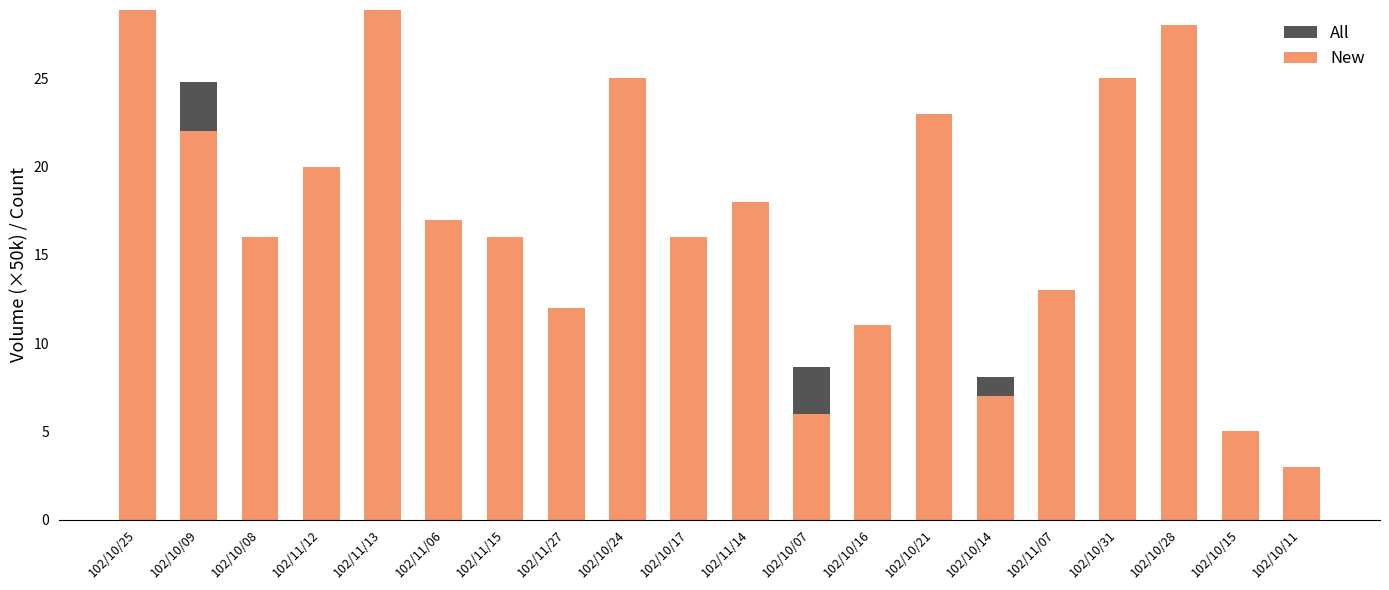

What is the difference between the maximum and second lowest values in the New series?

36.0